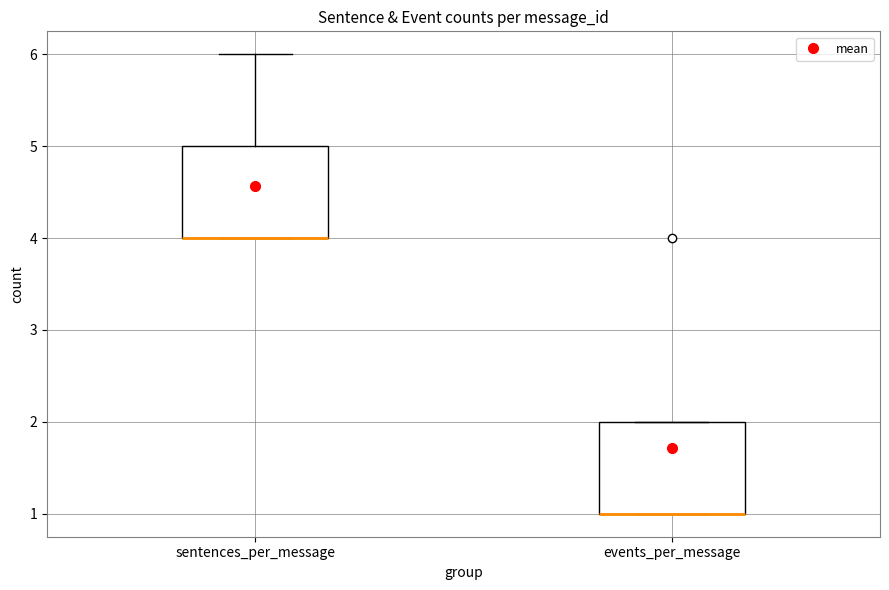

Where is the lower edge of the box for events_per_message on the y-axis? The values are not printed on the chart, so give them approximately, as read against the axis.

1